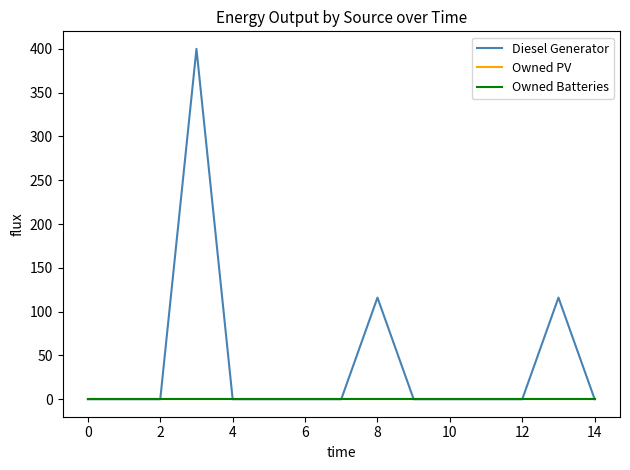

Which series has the largest total across all categories?

Diesel Generator